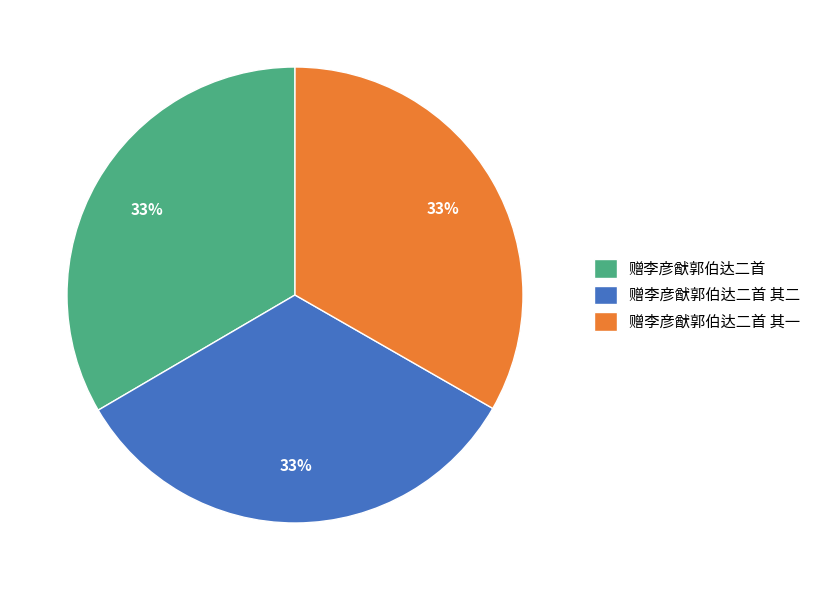

Is the sum of 赠李彦猷郭伯达二首 其二 and 赠李彦猷郭伯达二首 greater than half?

Yes